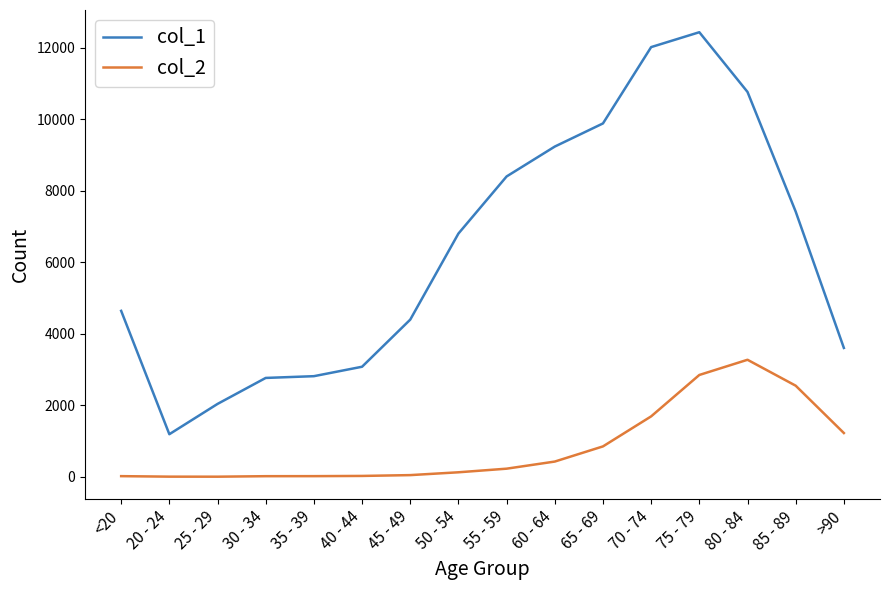

True or false: col_1 has a value of 2428 at 65 - 69.

False